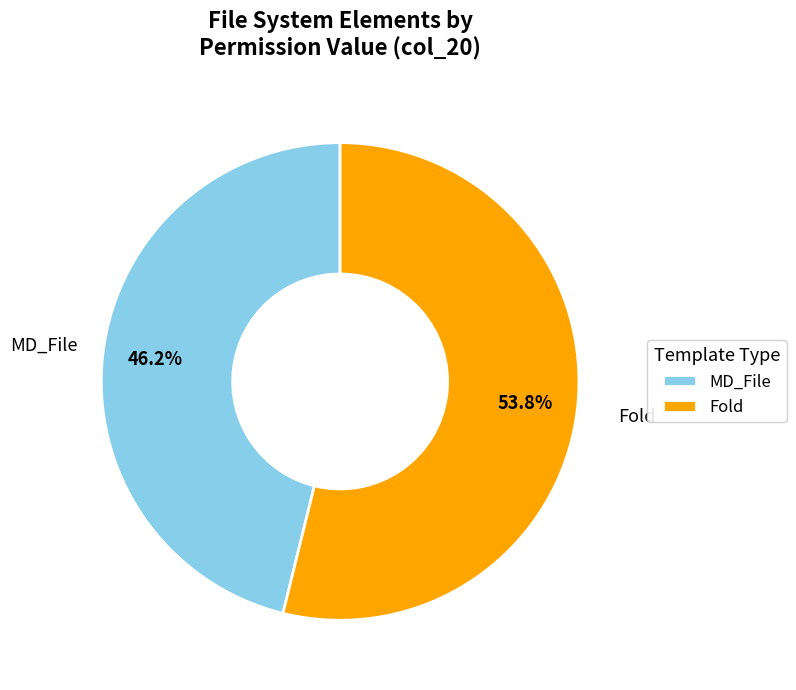

Which slice is the smallest?

MD_File